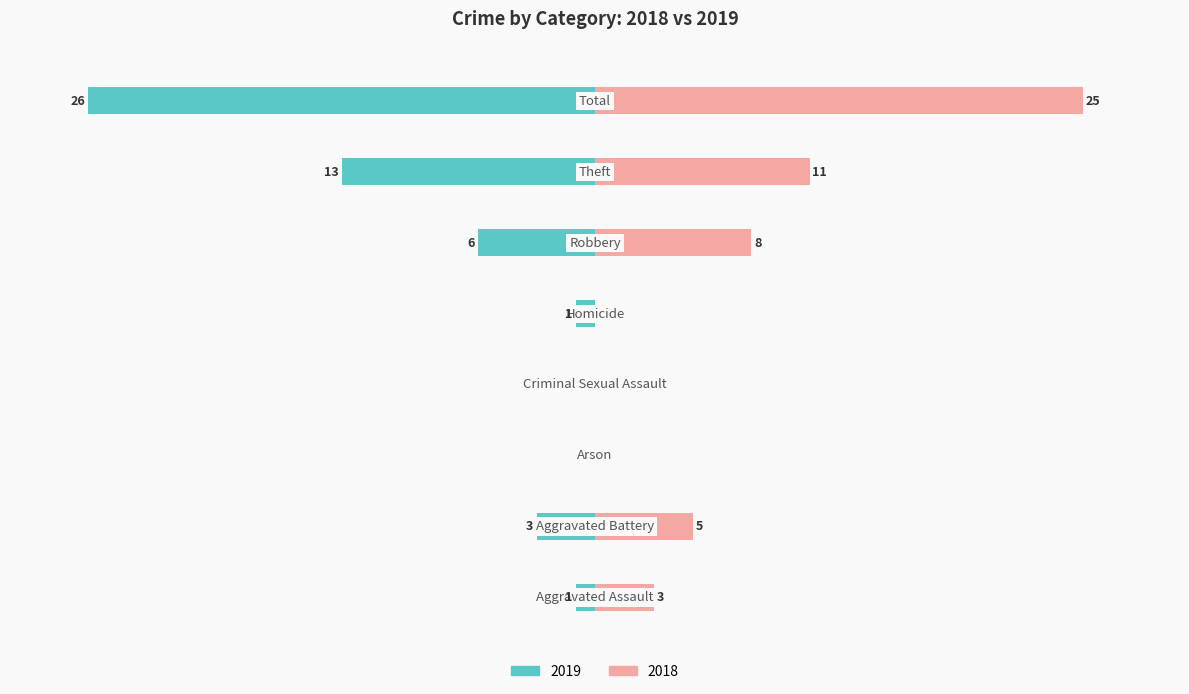

How many distinct data groups are displayed?

2